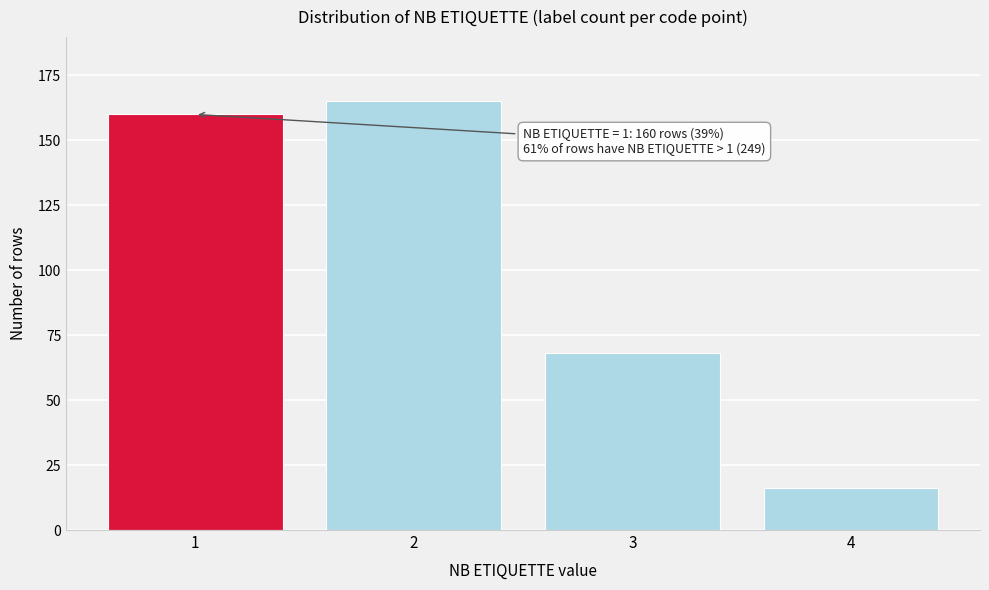

Reading left to right, list all the values displayed in this chart.

160	165	68	16